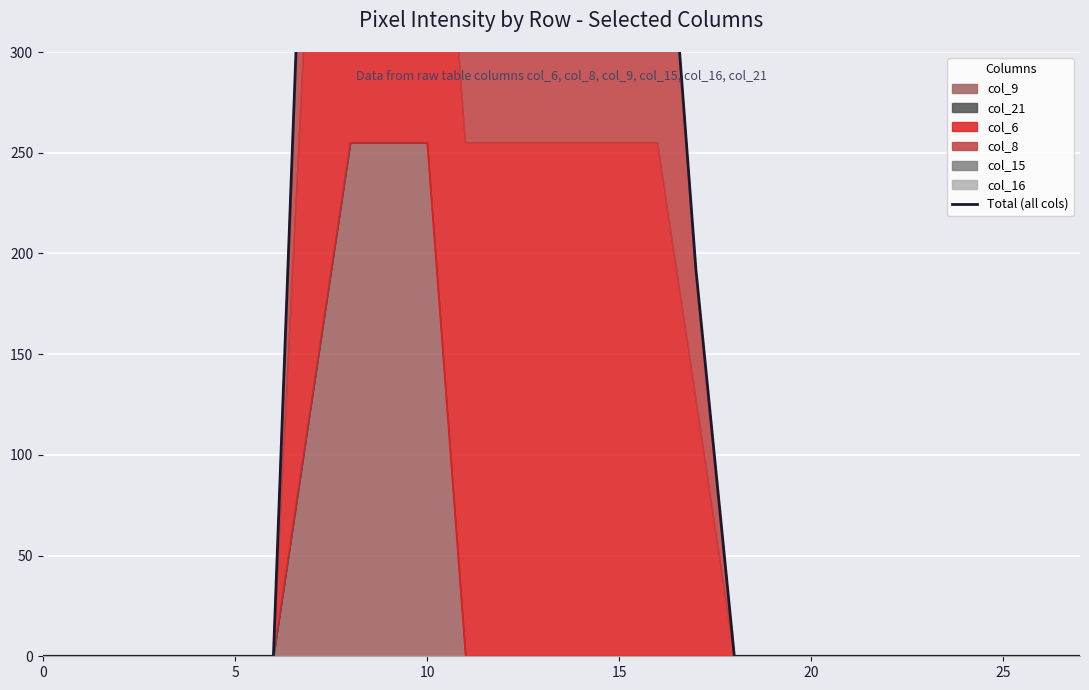

What is the greatest value displayed?

1275